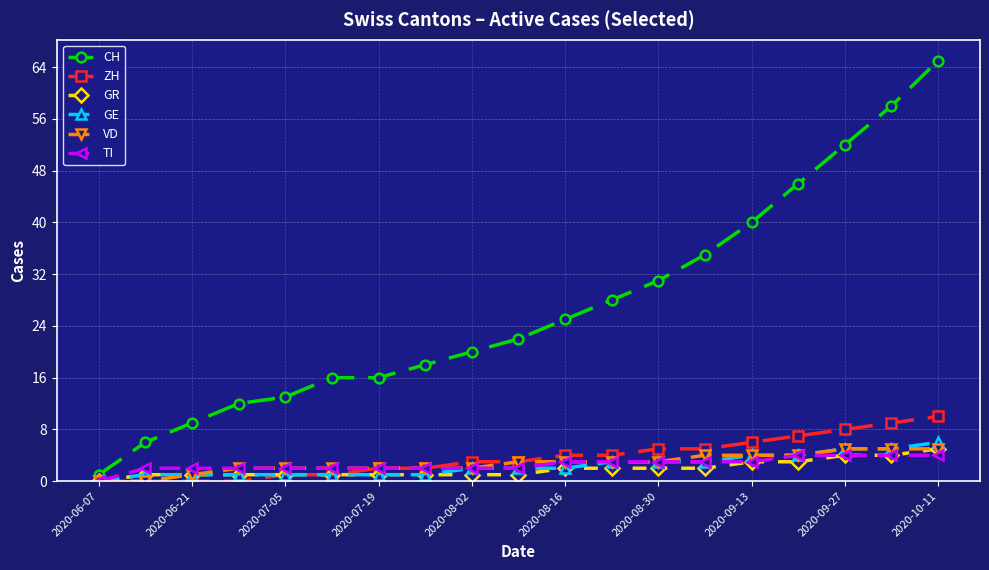

What is the greatest value displayed?

65